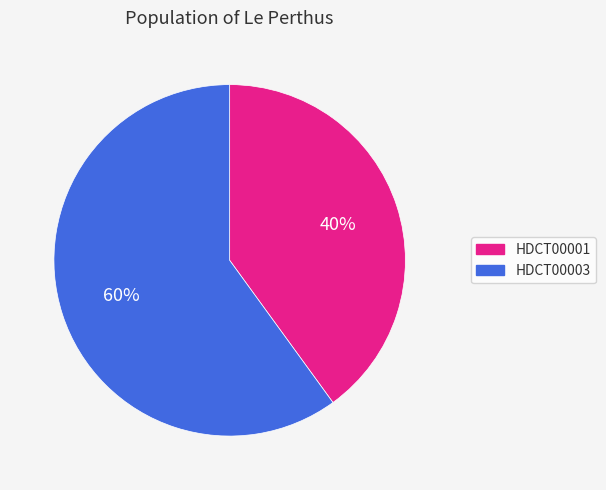

Does HDCT00003 account for over 50% of the chart?

Yes